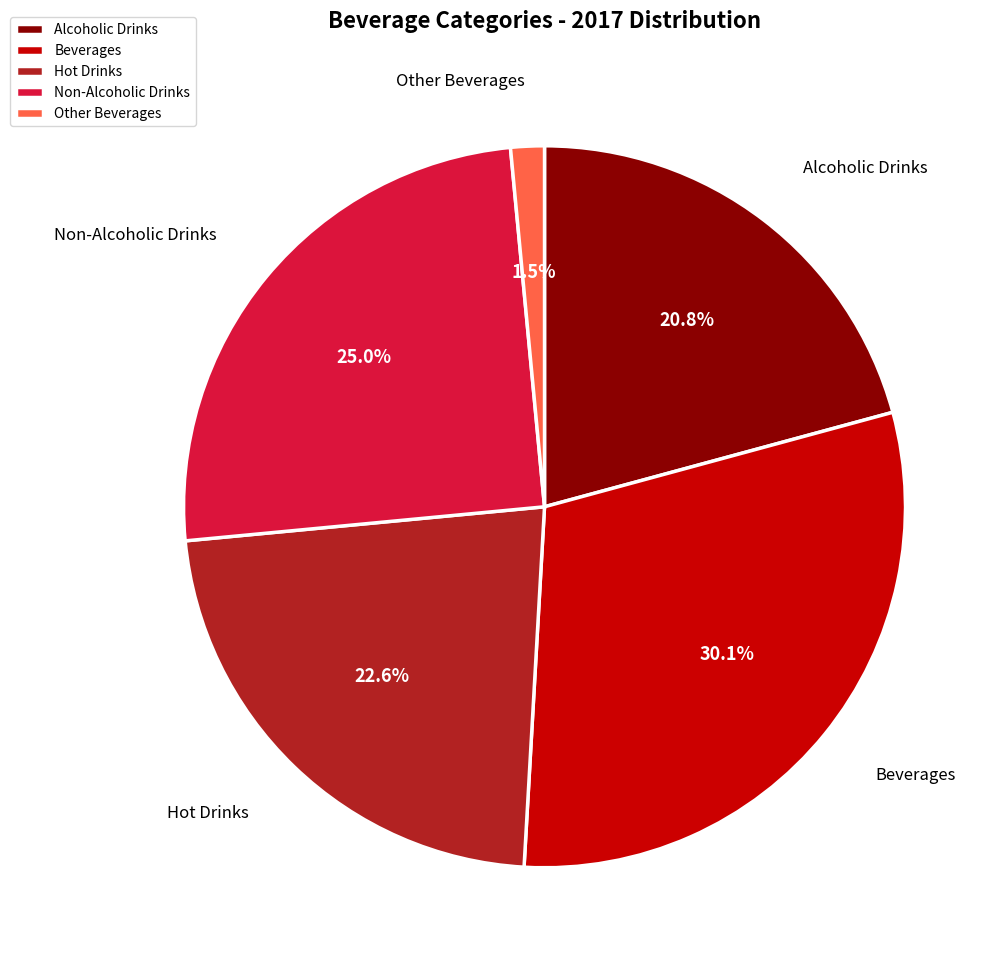

Which category has the biggest portion of the pie?

Beverages